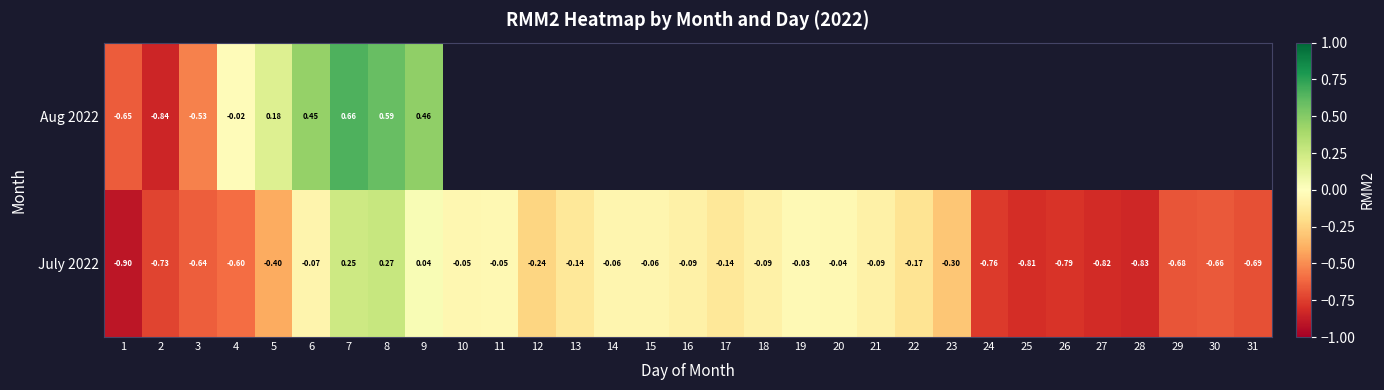

What is the maximum value shown in the chart?

0.7